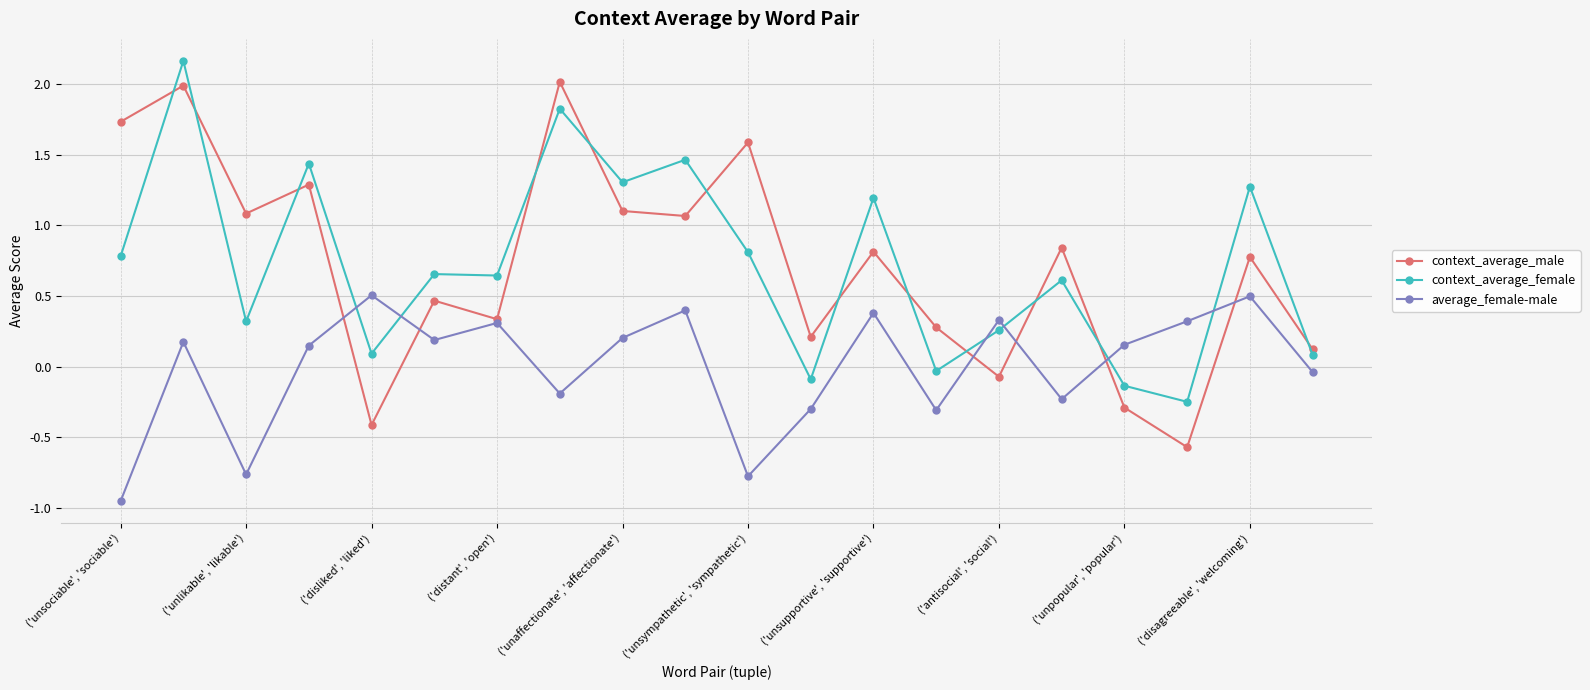

Which series has the largest range (max minus min)?

context_average_male